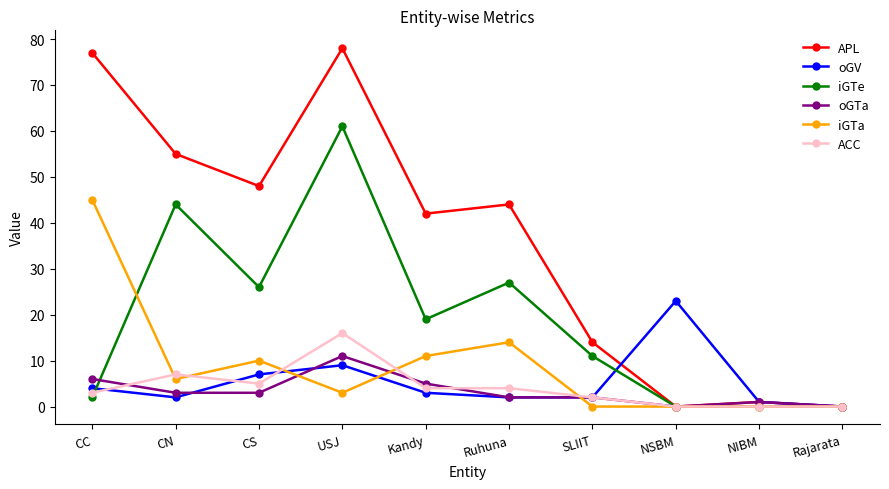

Is the value of ACC at USJ greater than the value of oGV at CC?

Yes